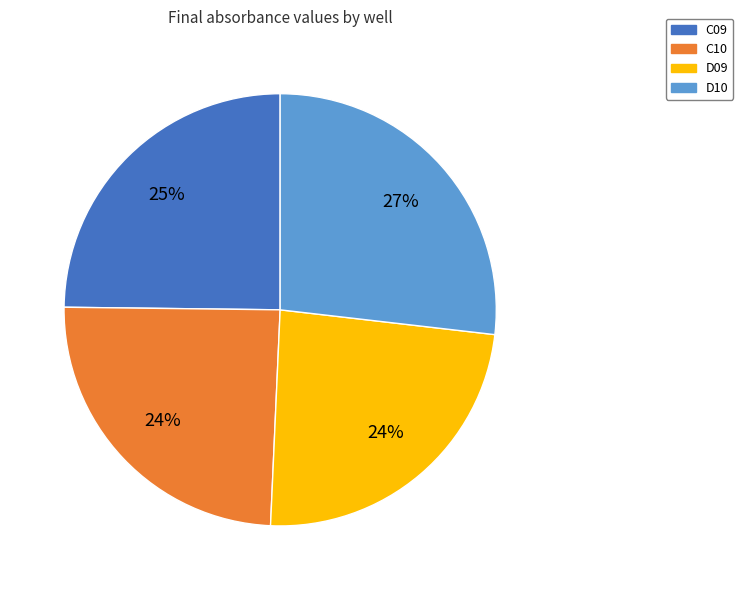

The C09 slice represents 16% of the pie. True or false?

False